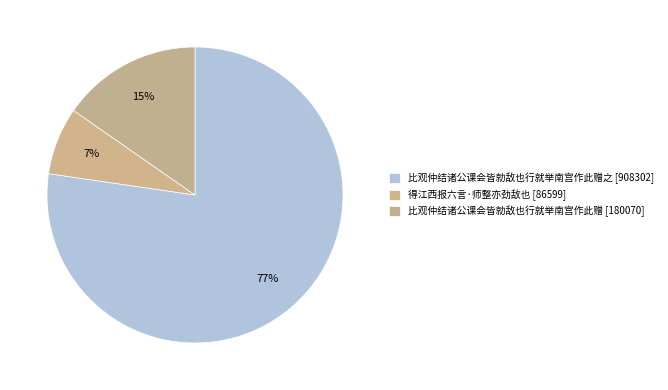

How many segments does this pie chart have?

3